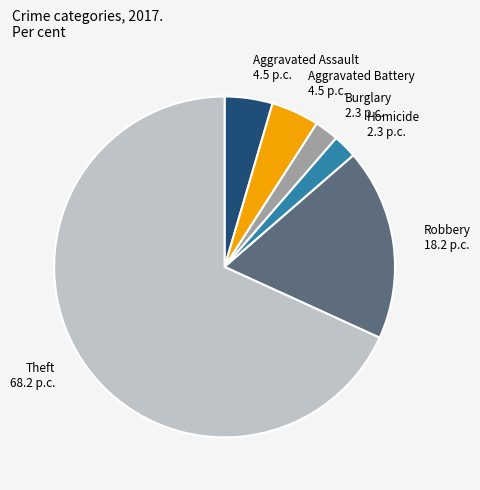

How many slices are in this pie chart?

6